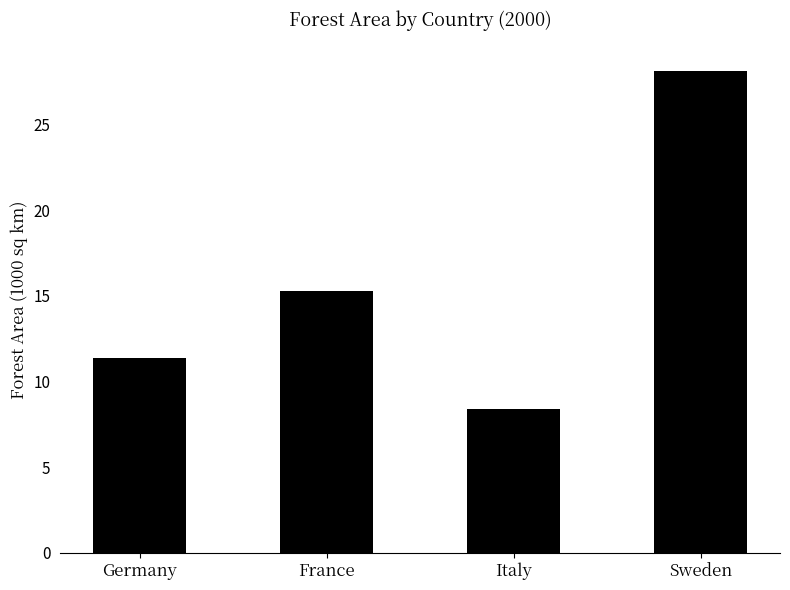

What is the average value?

15.8